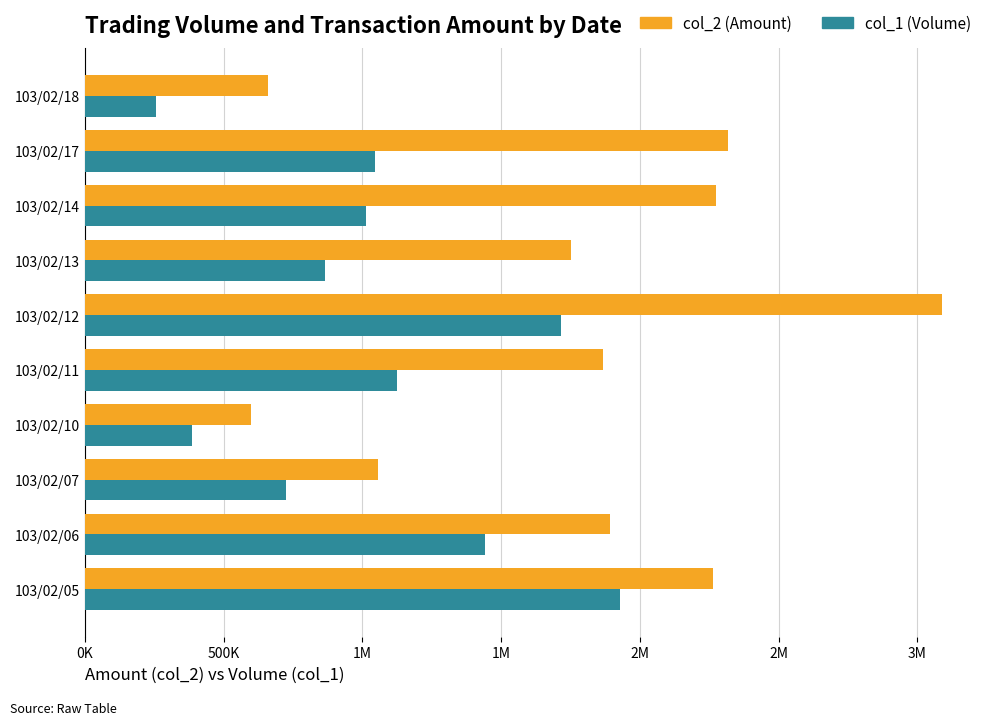

What is the maximum value shown in the chart?

3089090